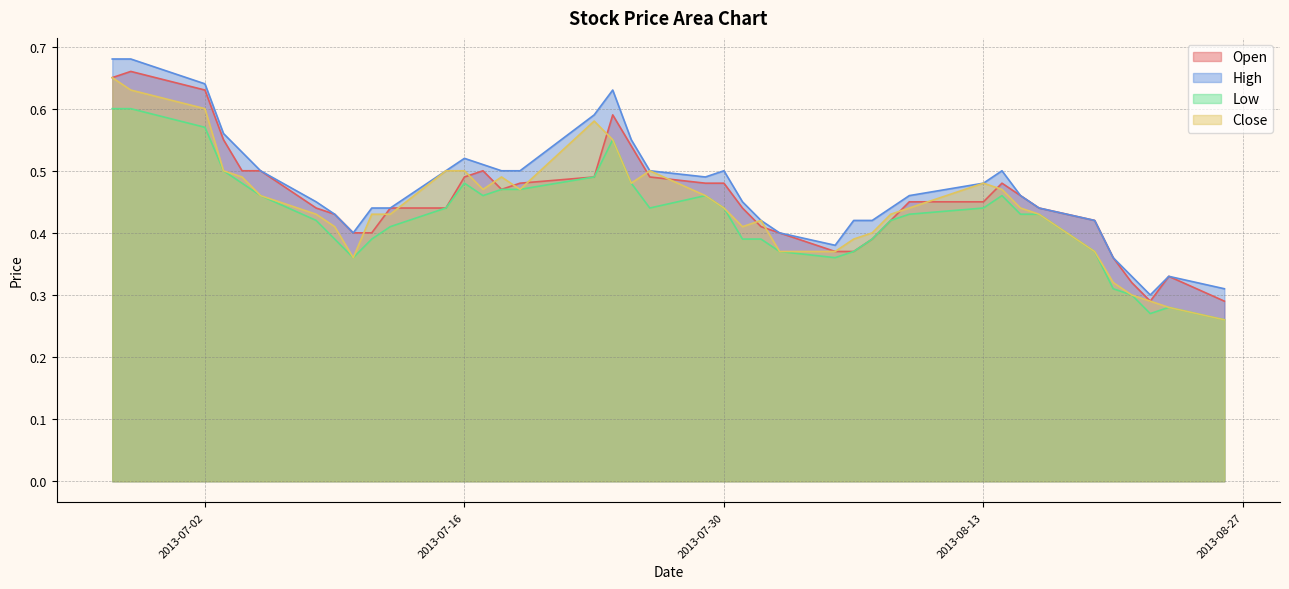

How many series are shown in this chart?

4